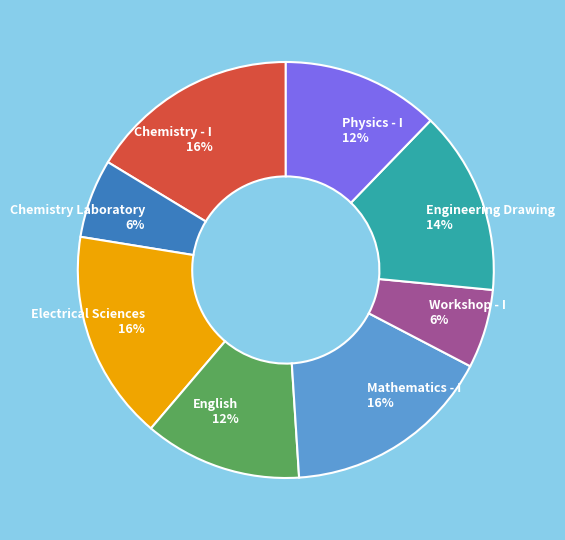

To the nearest percent, what is the difference between the largest and smallest slice percentages?

10%